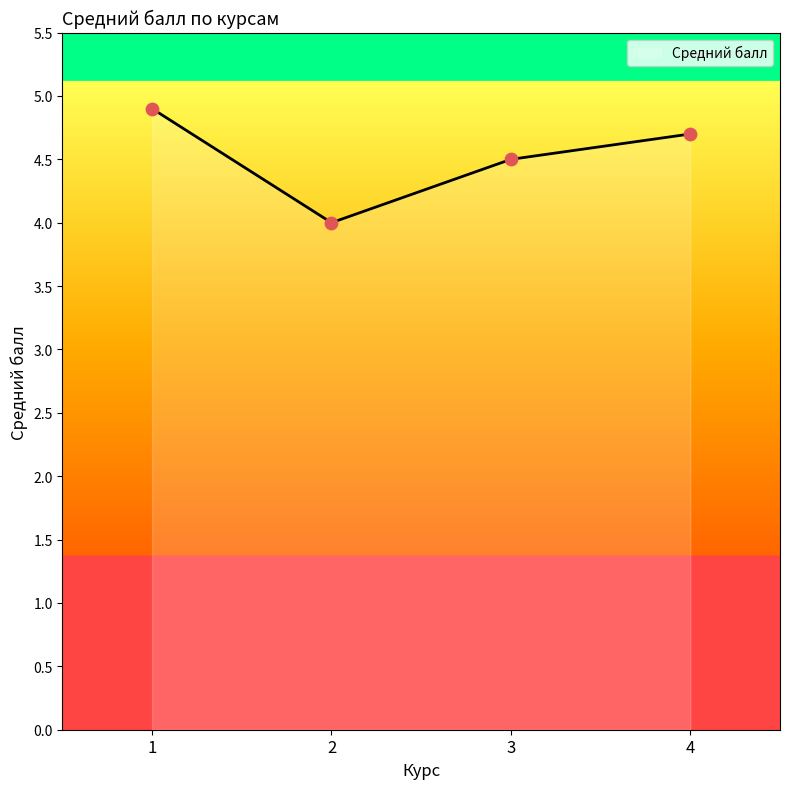

Approximately how many times larger is the value at 1 compared to 2?

1.2